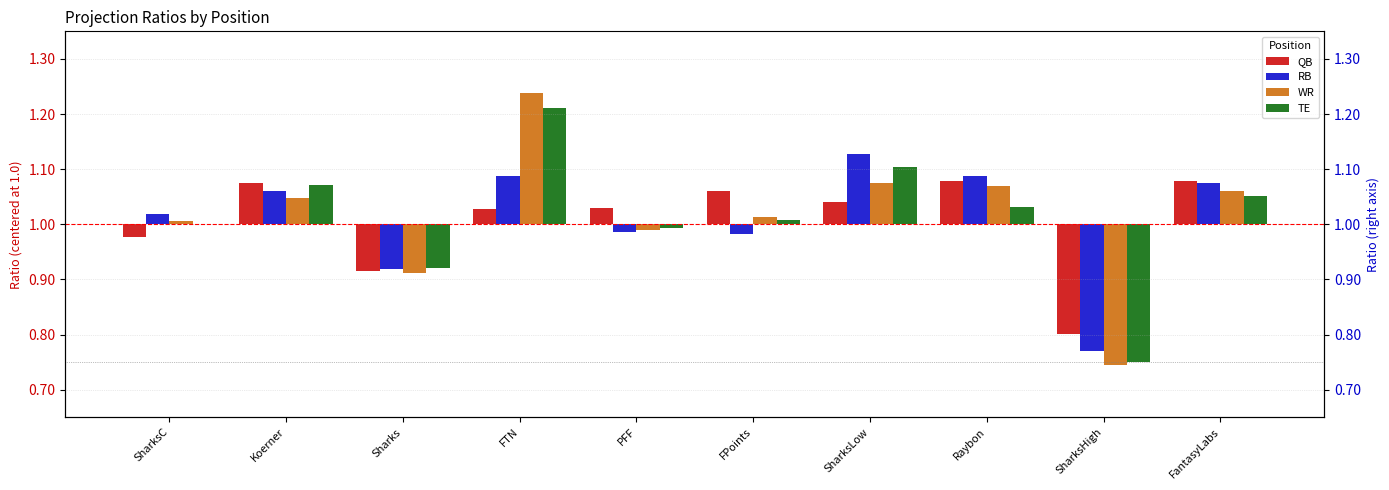

How many data points in TE are above 0?

7